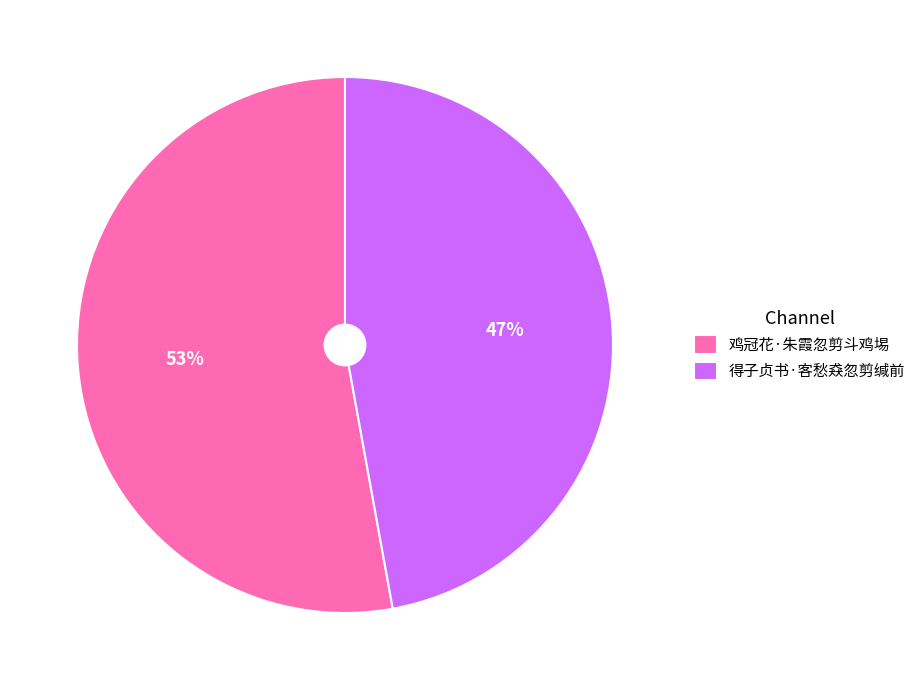

Do 鸡冠花·朱霞忽剪斗鸡埸 and 得子贞书·客愁猋忽剪缄前 together represent more than half of the pie?

Yes